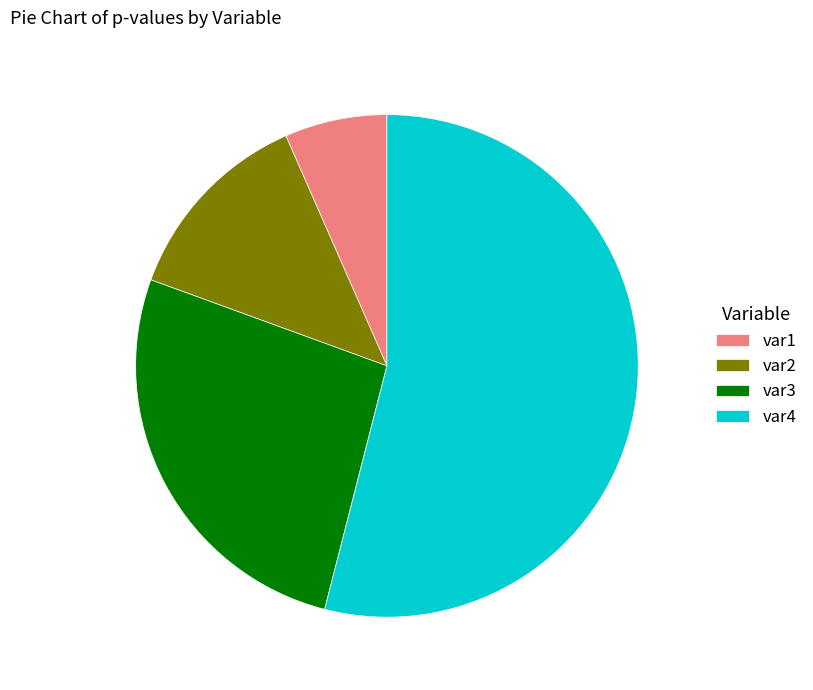

Which slice is the smallest?

var1